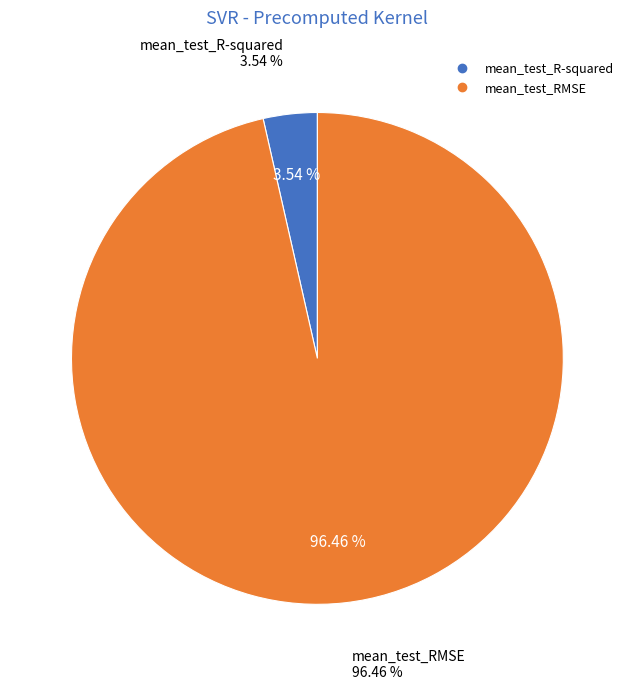

Is the sum of mean_test_RMSE and mean_test_R-squared greater than half?

Yes